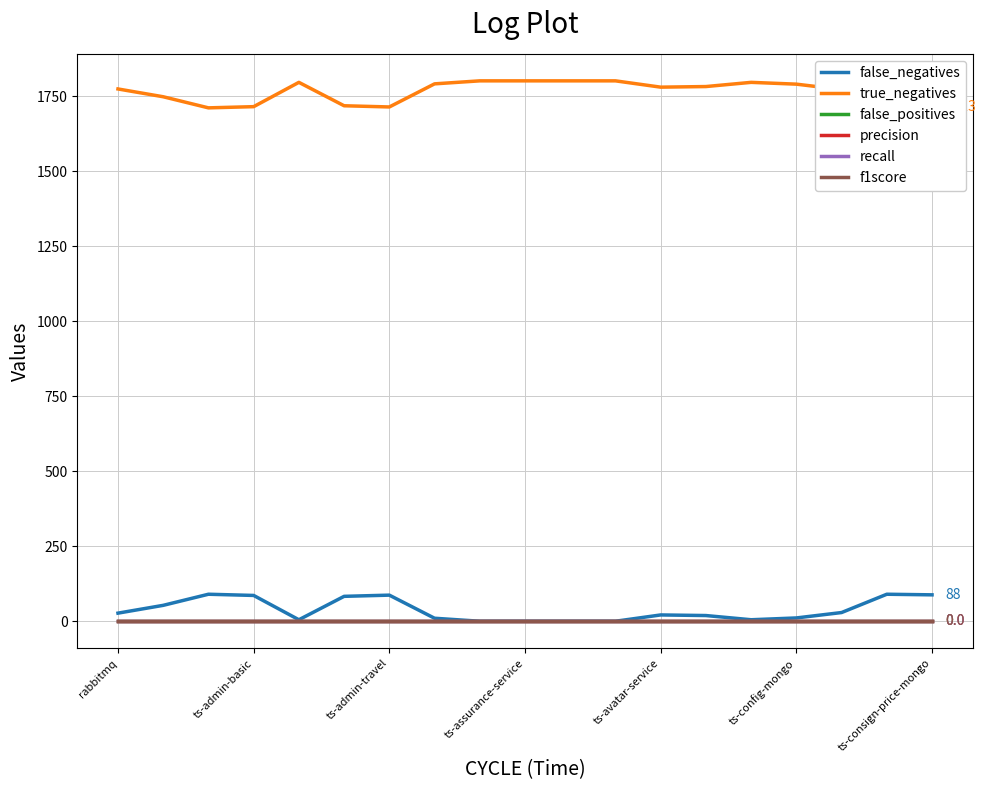

Which category has the lowest value in the recall series?

rabbitmq